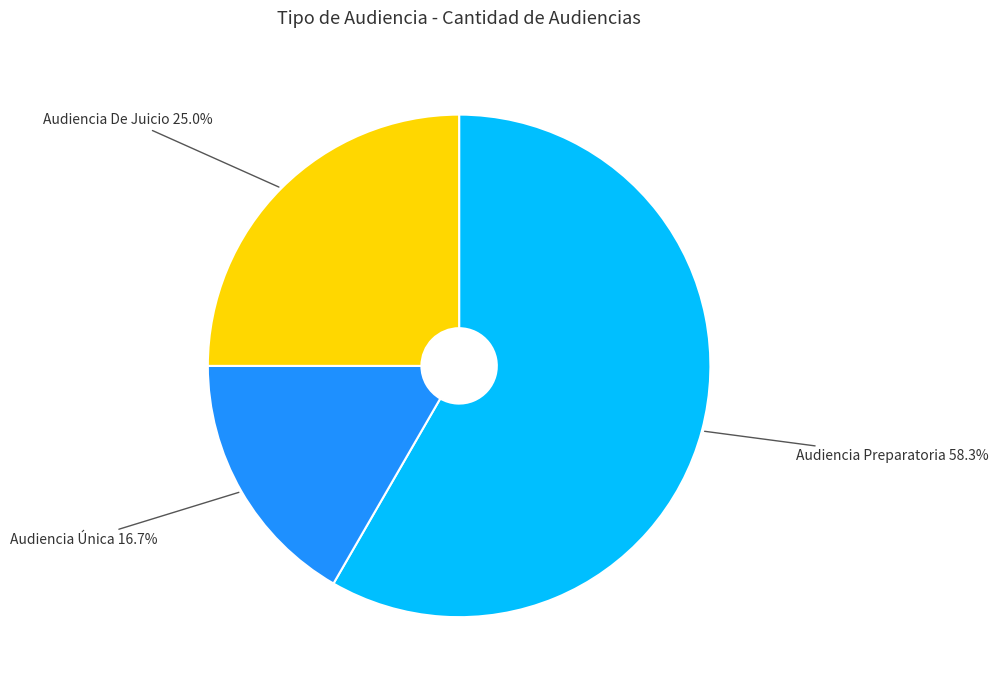

Is it true that Audiencia Preparatoria is 58% of the pie?

True